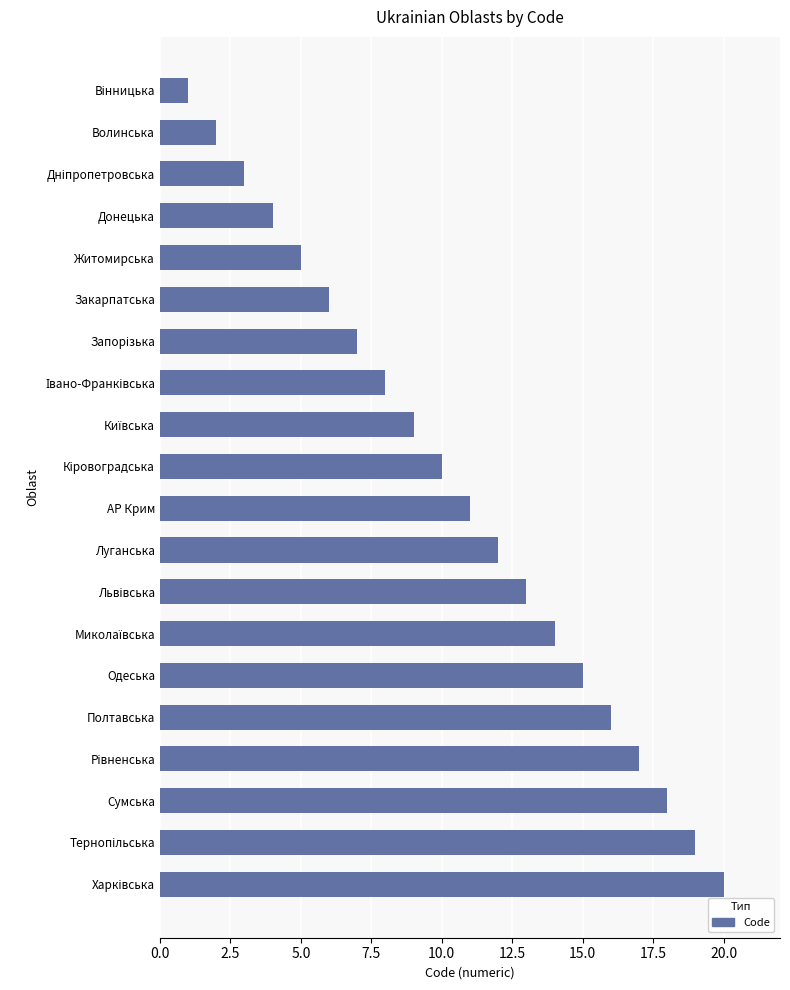

Reading bottom to top, what are all the values shown in this chart?

20	19	18	17	16	15	14	13	12	11	10	9	8	7	6	5	4	3	2	1